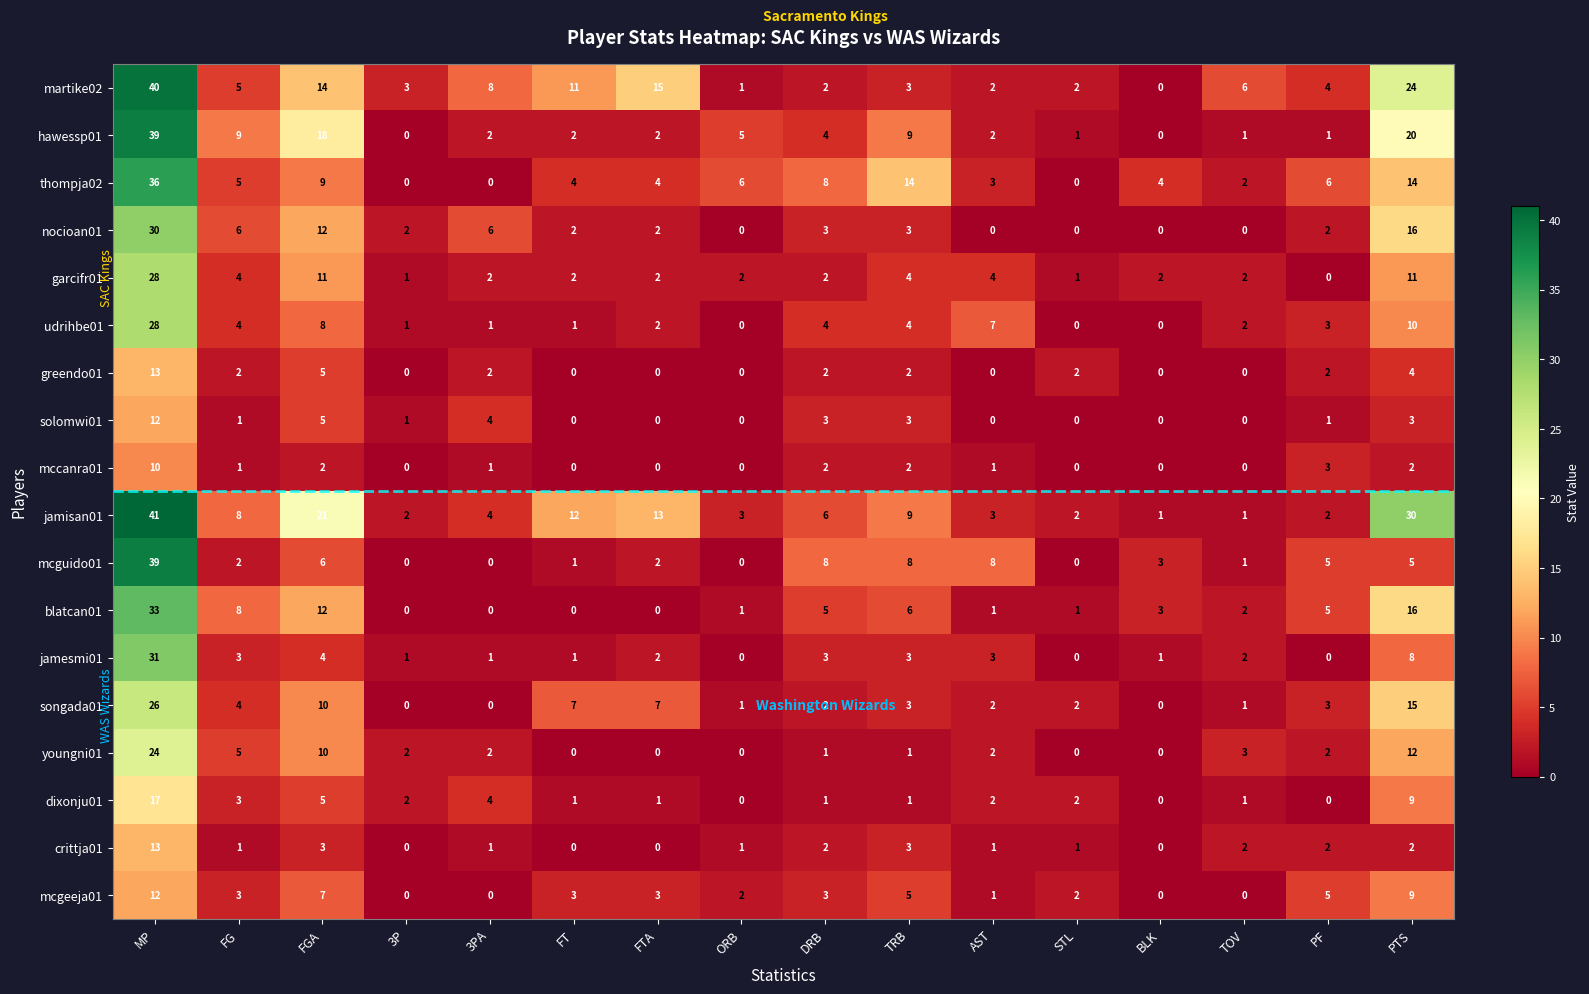

At which label does mcguido01 first exceed 3?

MP